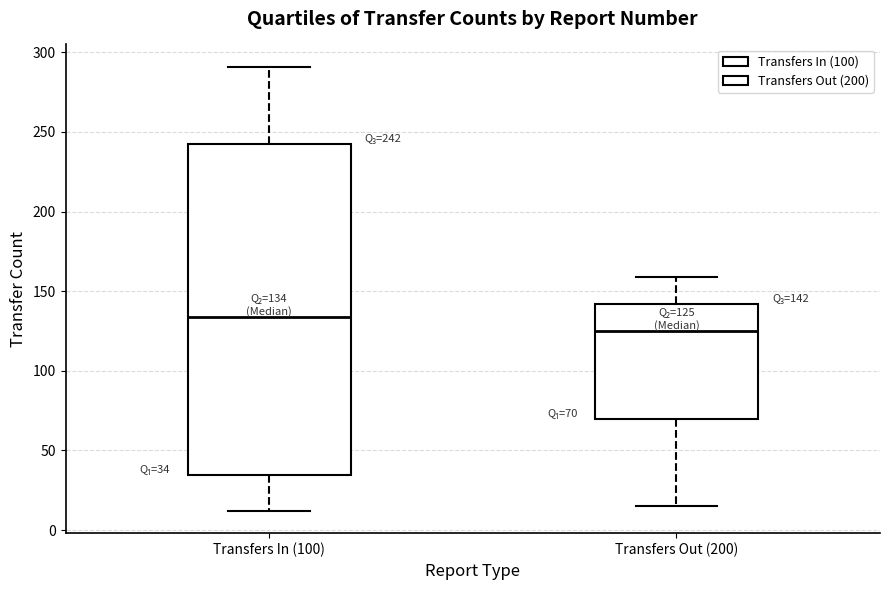

Comparing the boxes themselves (not the whiskers), which one is the tallest?

Transfers In (100)